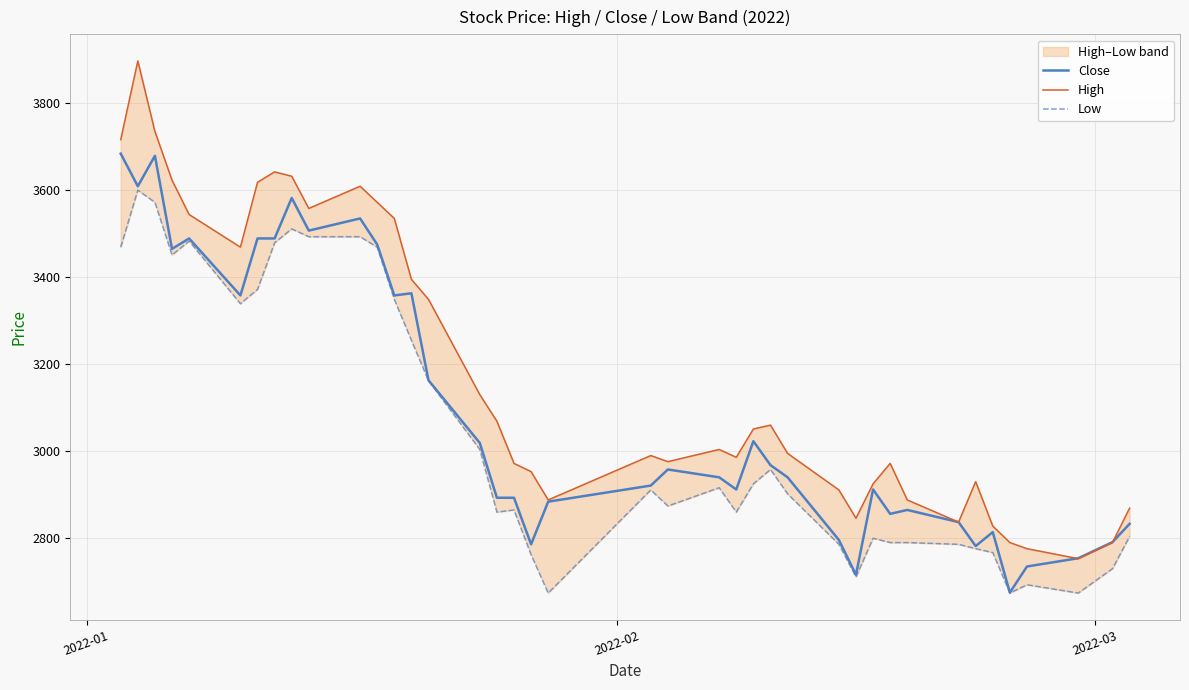

What is the highest value of the Close series?

3684